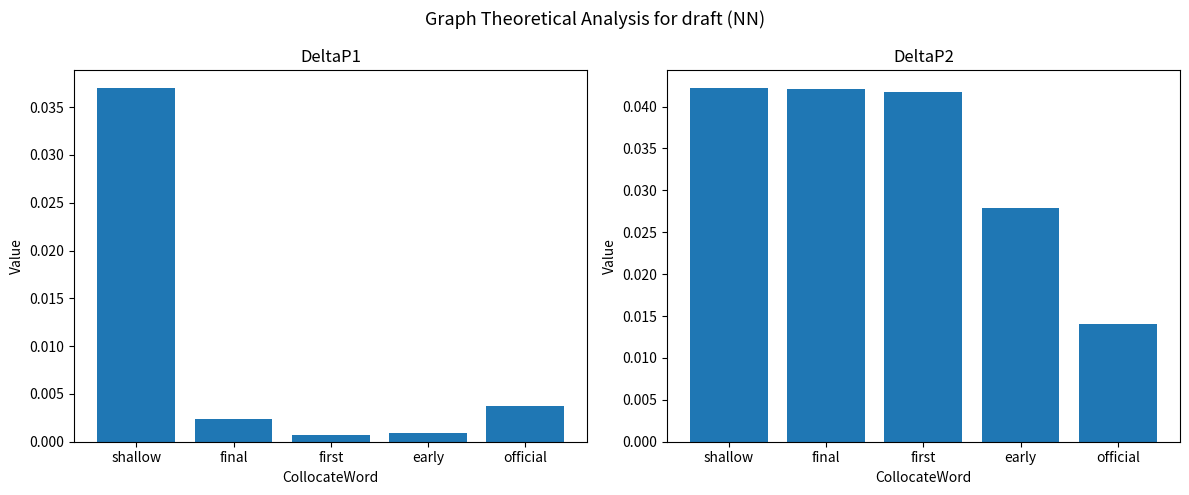

List the labels in order of DeltaP2 value, smallest first.

official, early, first, final, shallow